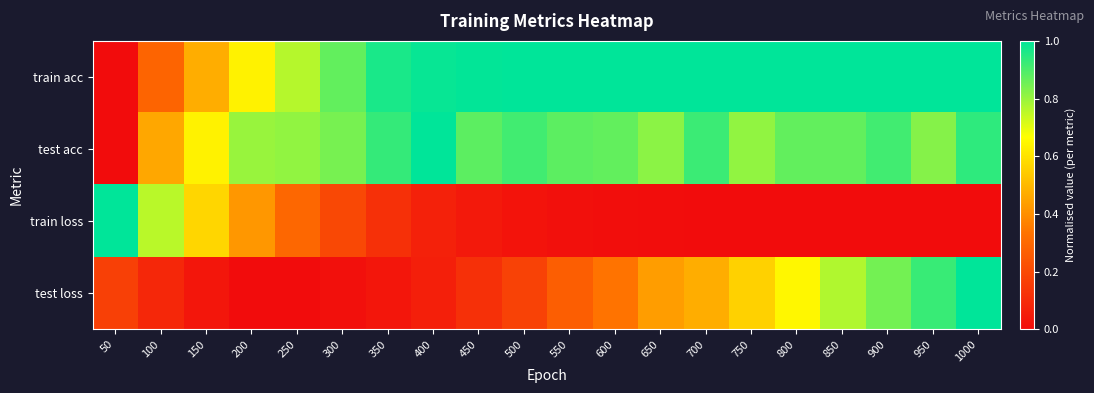

At which category is the sum across all series the highest?

1000